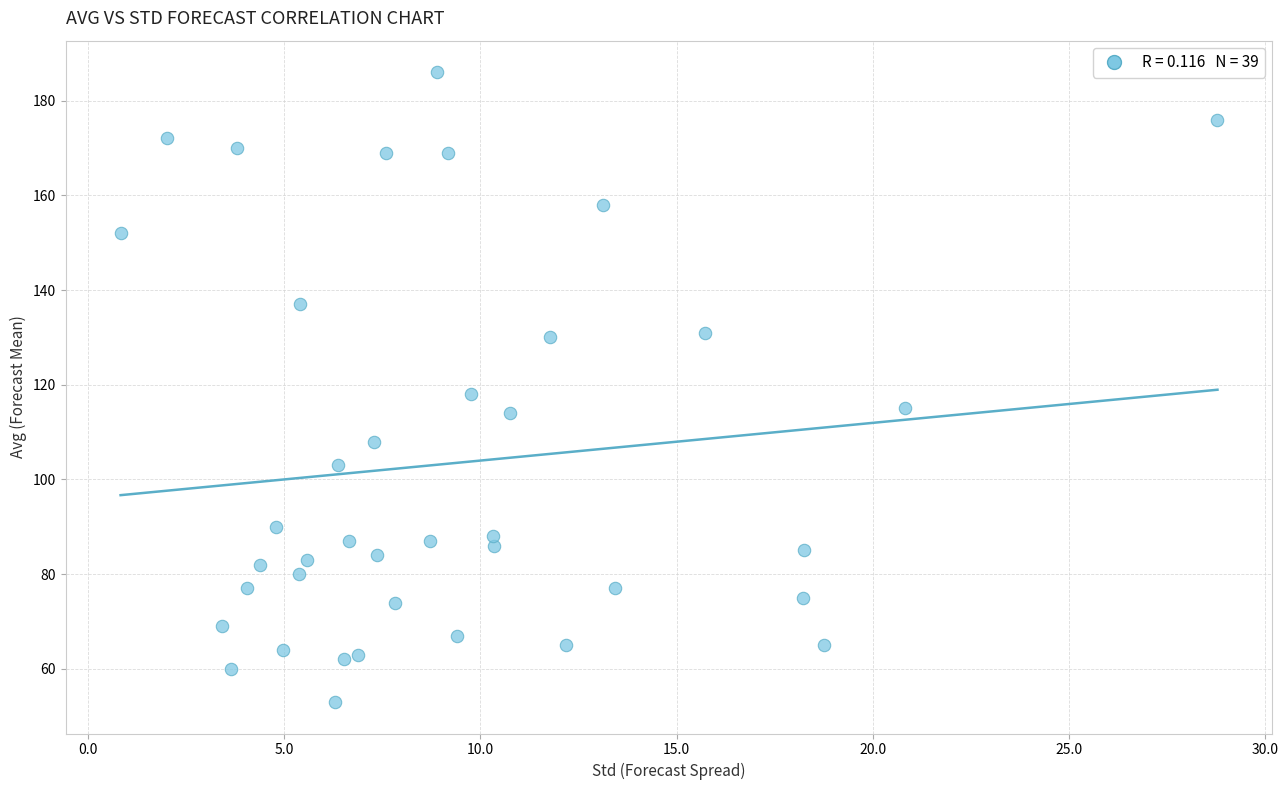

What is the range of Y values (max minus min)?

133